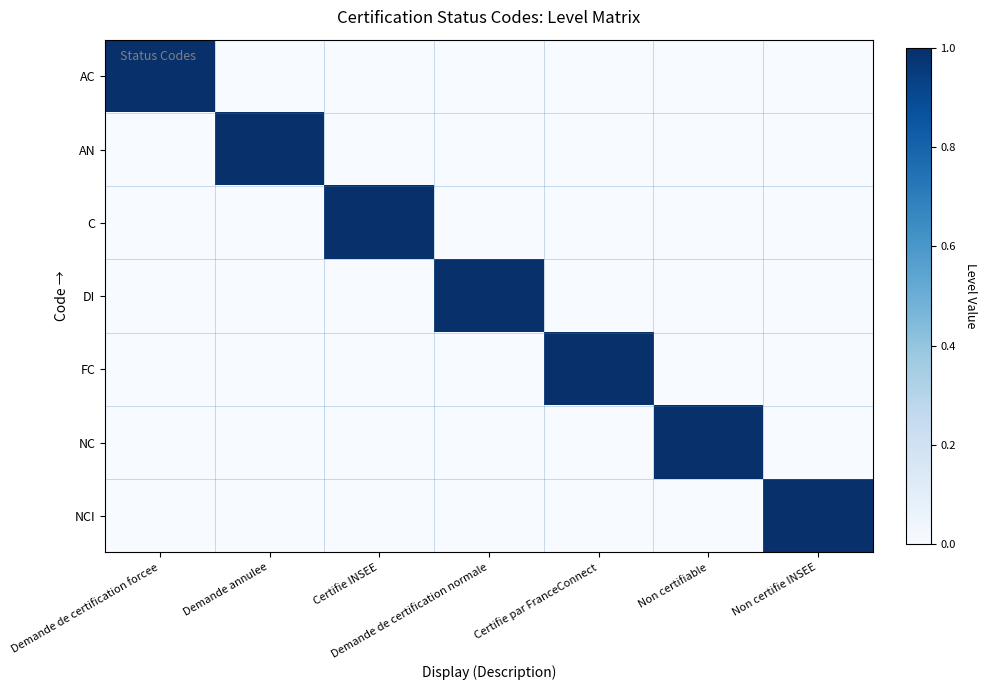

What is the spread (max minus min) of values at Certifie INSEE?

1